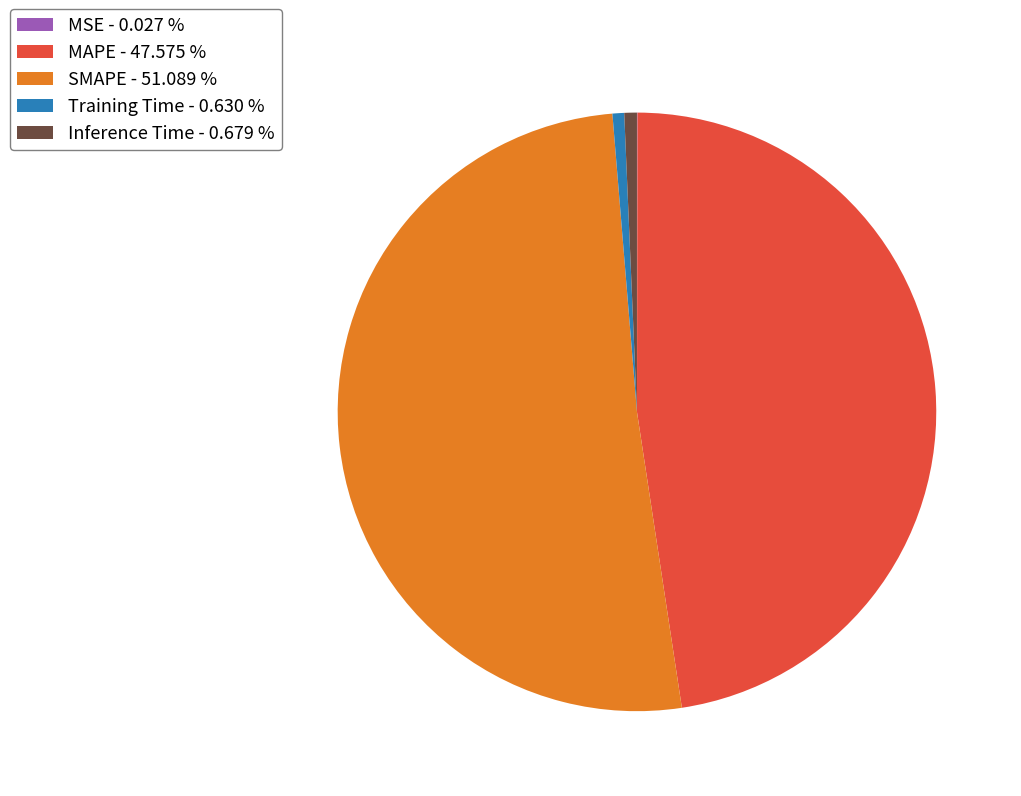

Combined, do SMAPE - 51.089 % and MAPE - 47.575 % account for over 50%?

Yes